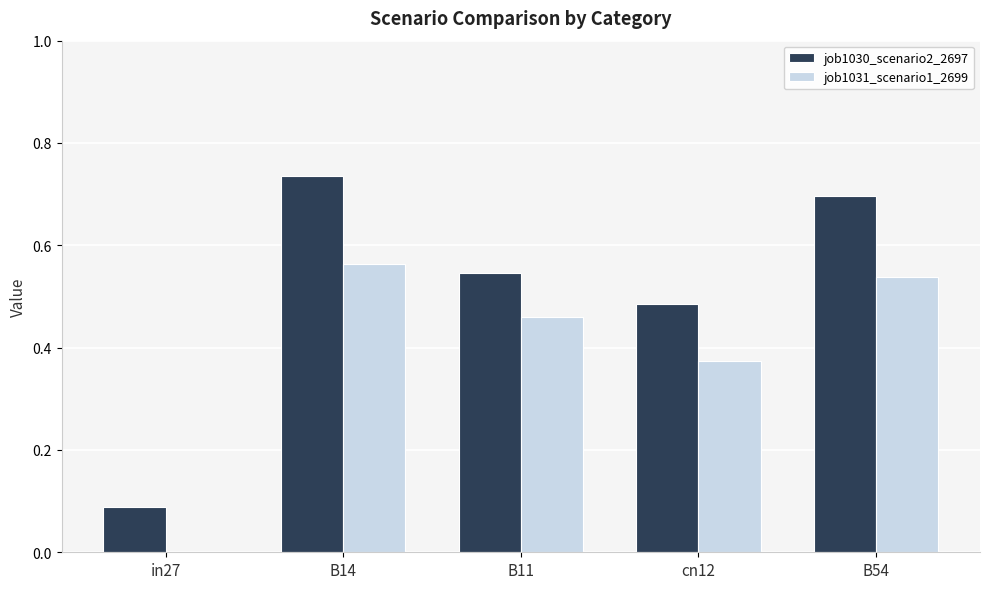

Are the bars horizontal?

No